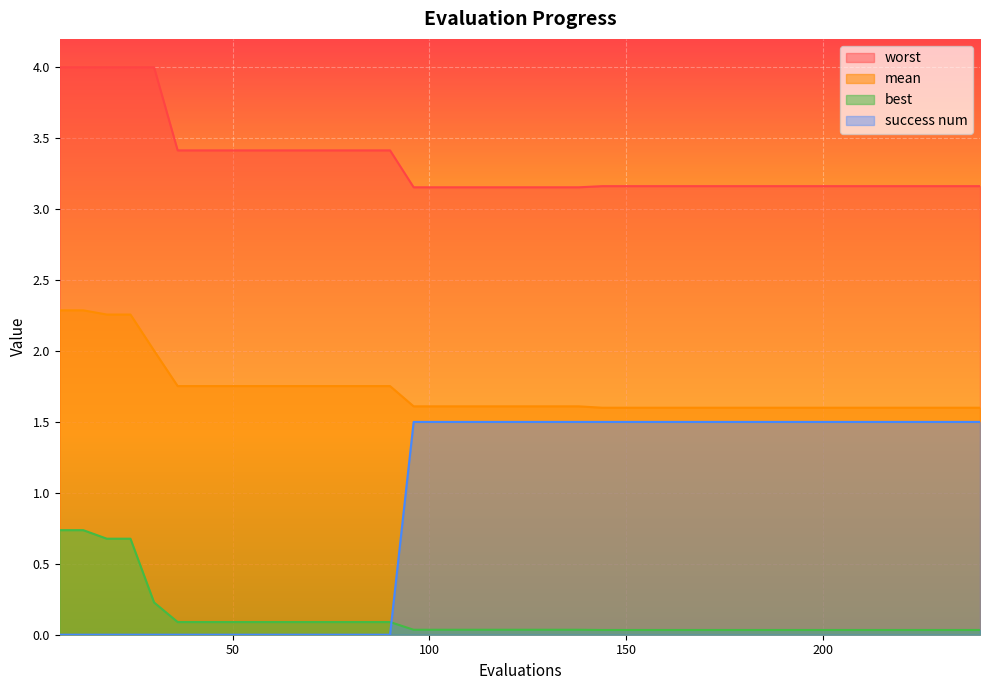

What is the value of the worst point at the 27th from the left?

3.2